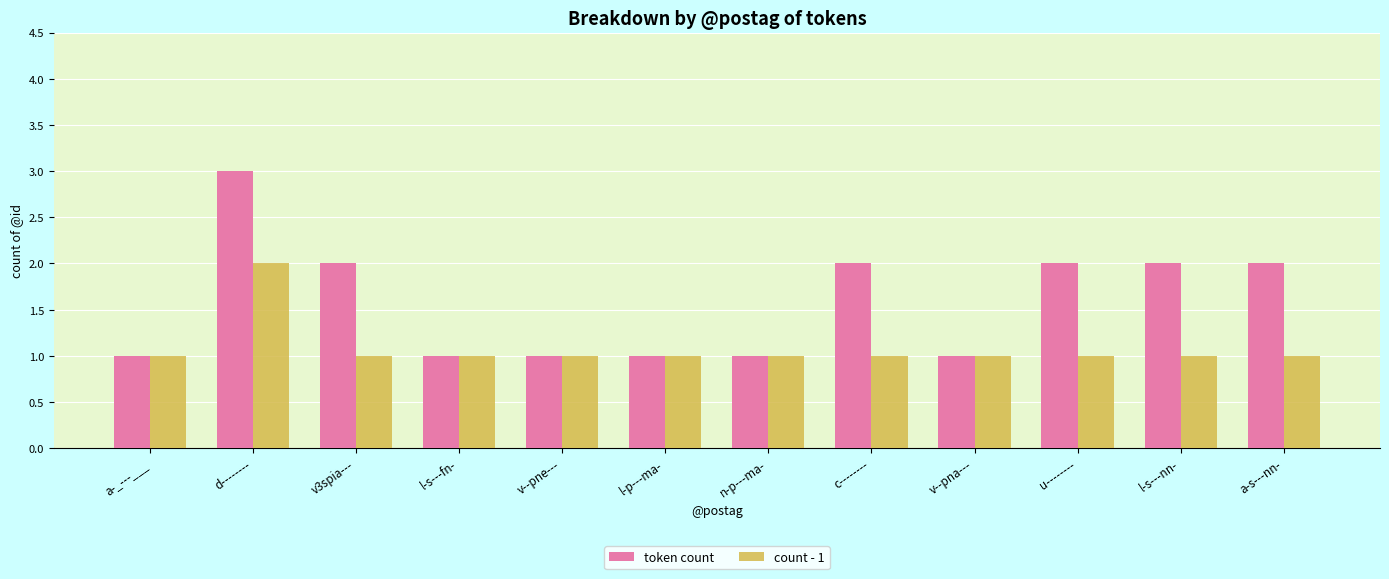

What is the average value of the count - 1 series?

1